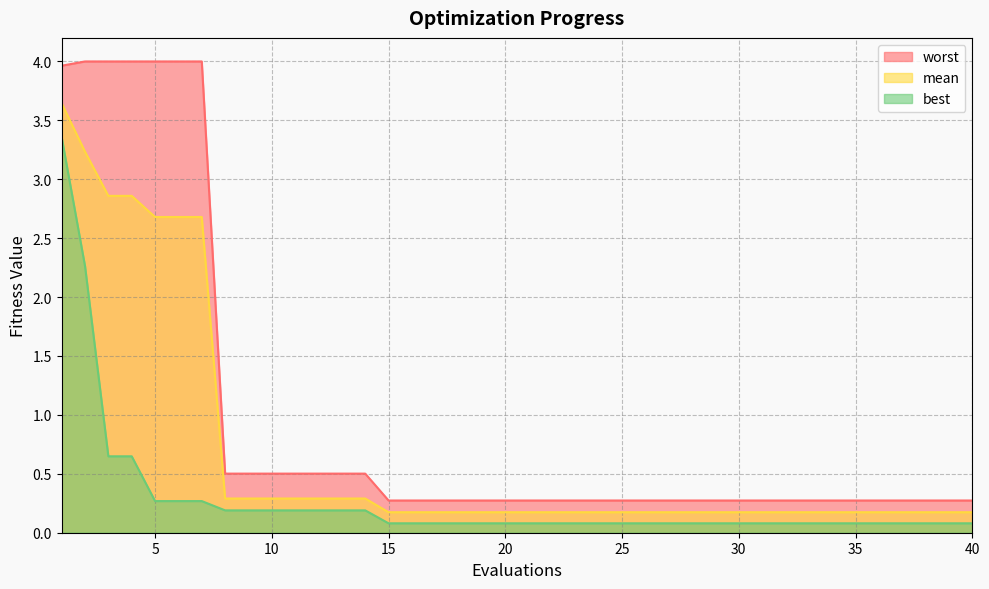

True or false: mean has more than 0 points higher than both neighbors.

False